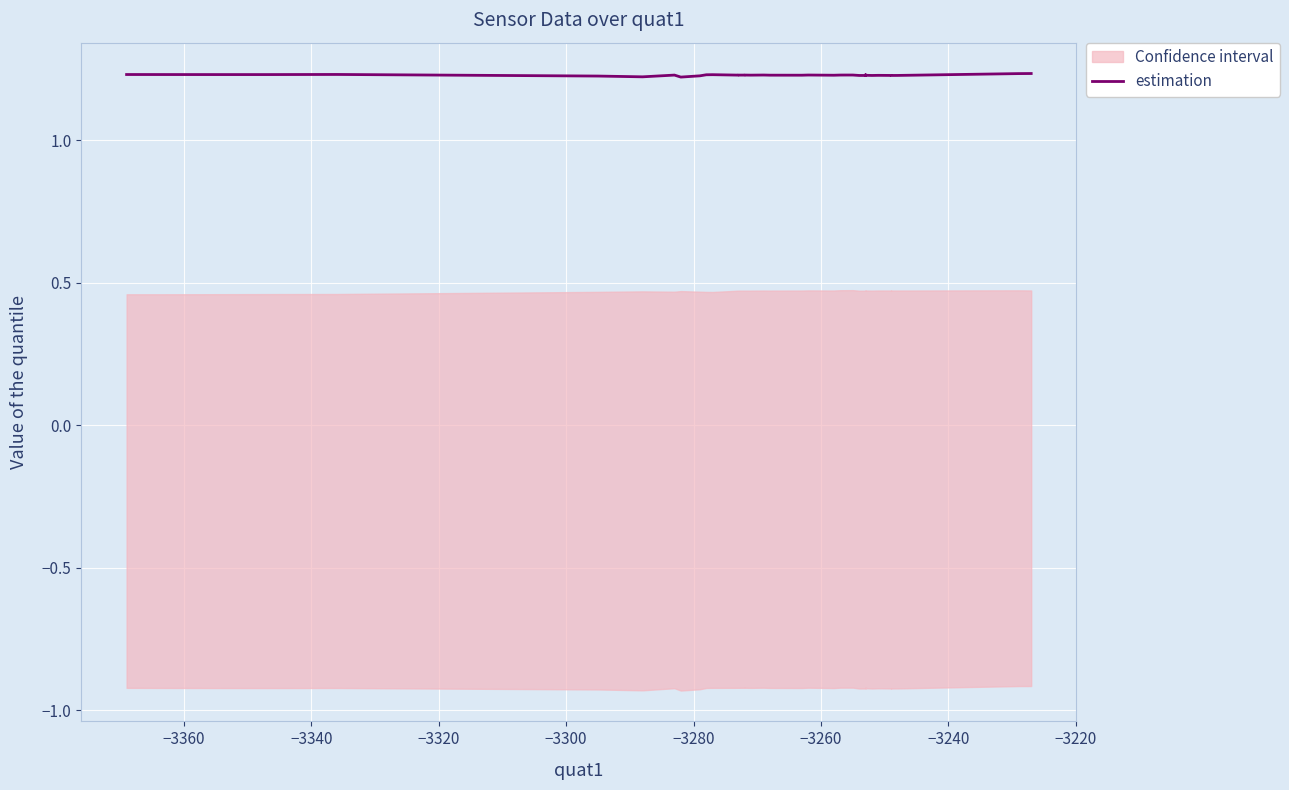

How many lines are shown in the chart?

1